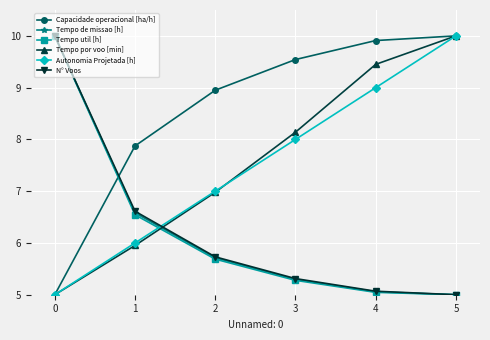

What are all the series names shown in the legend?

Capacidade operacional [ha/h], Tempo de missao [h], Tempo util [h], Tempo por voo [min], Autonomia Projetada [h], N° Voos